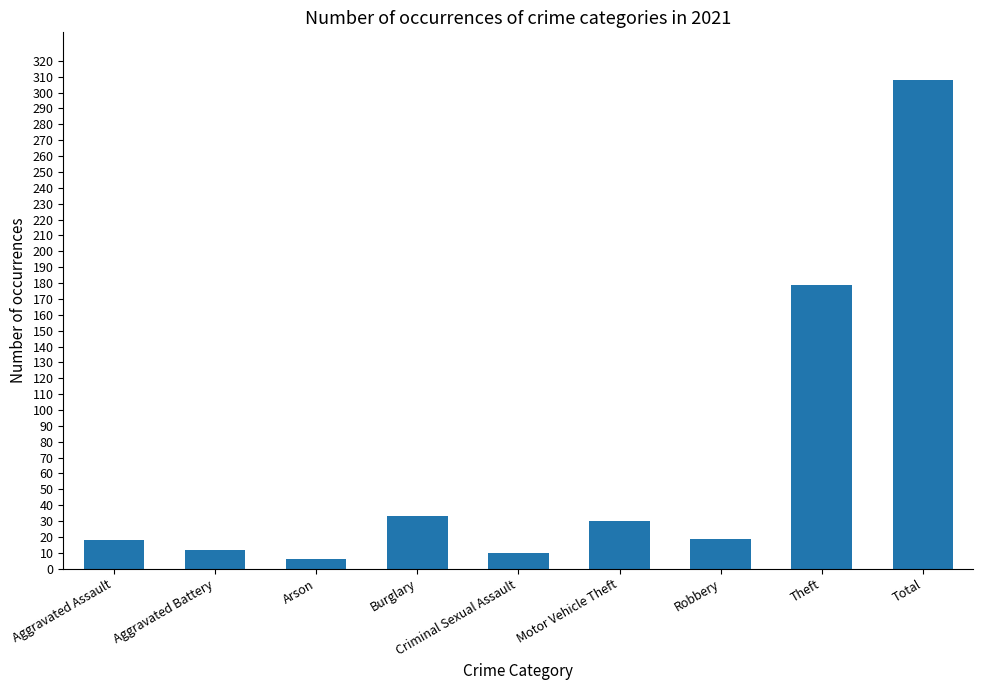

The chart shows a value of 86 at Theft. True or false?

False